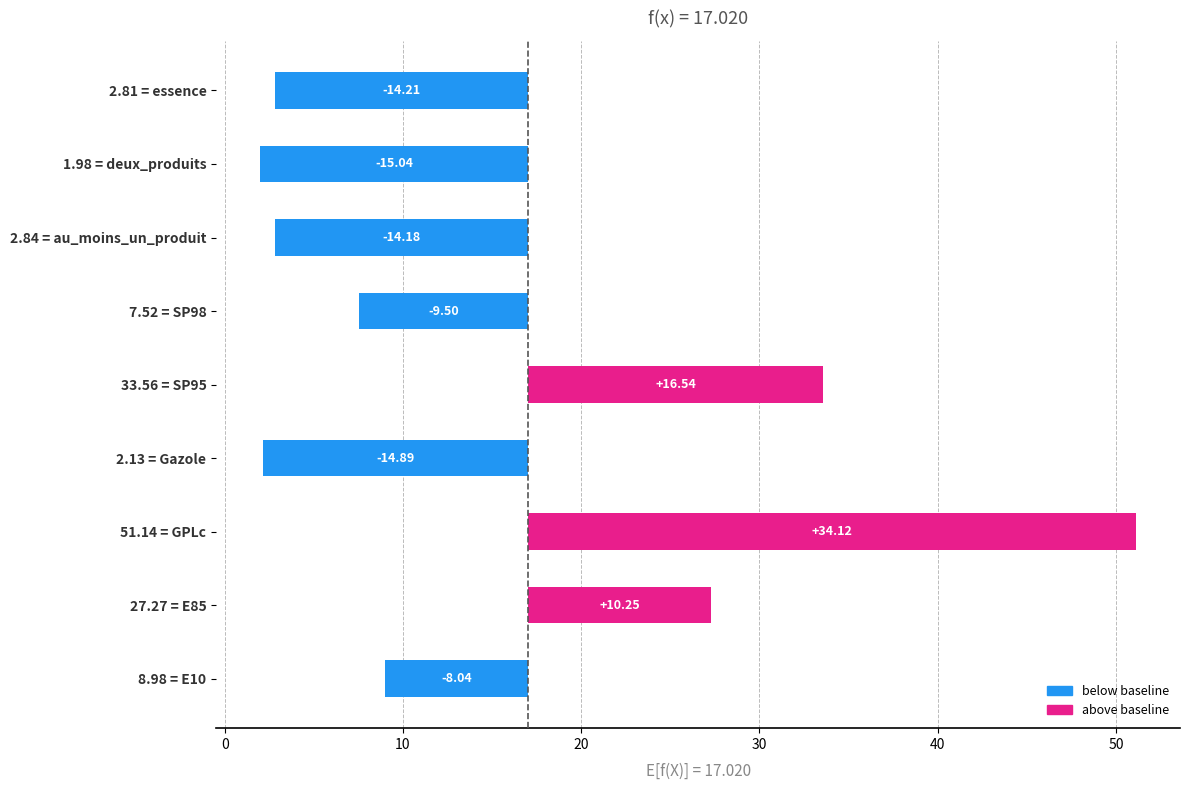

What is the change in value from 33.56 = SP95 to 2.84 = au_moins_un_produit?

-30.7